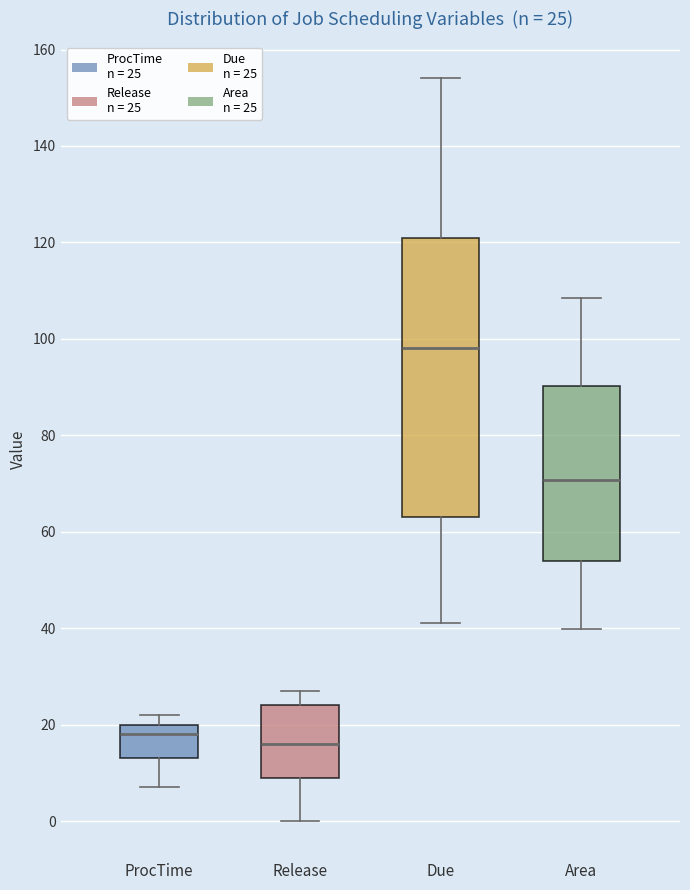

Which box's median line is the highest?

Due